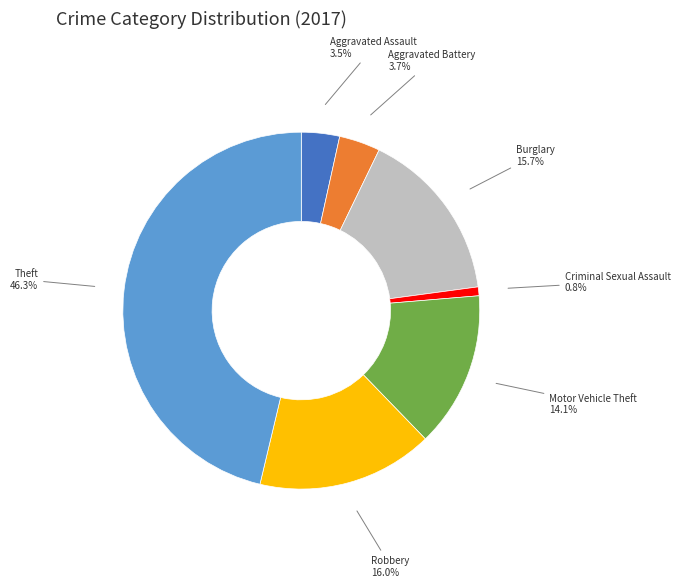

To the nearest percent, what is the difference between the Theft and Motor Vehicle Theft slice percentages?

32%